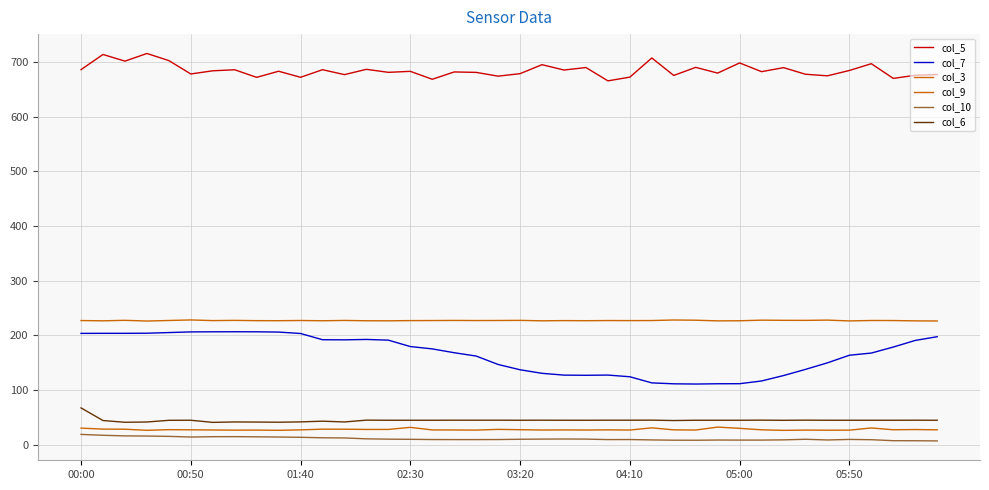

True or false: col_5 and col_6 cross at least once.

False